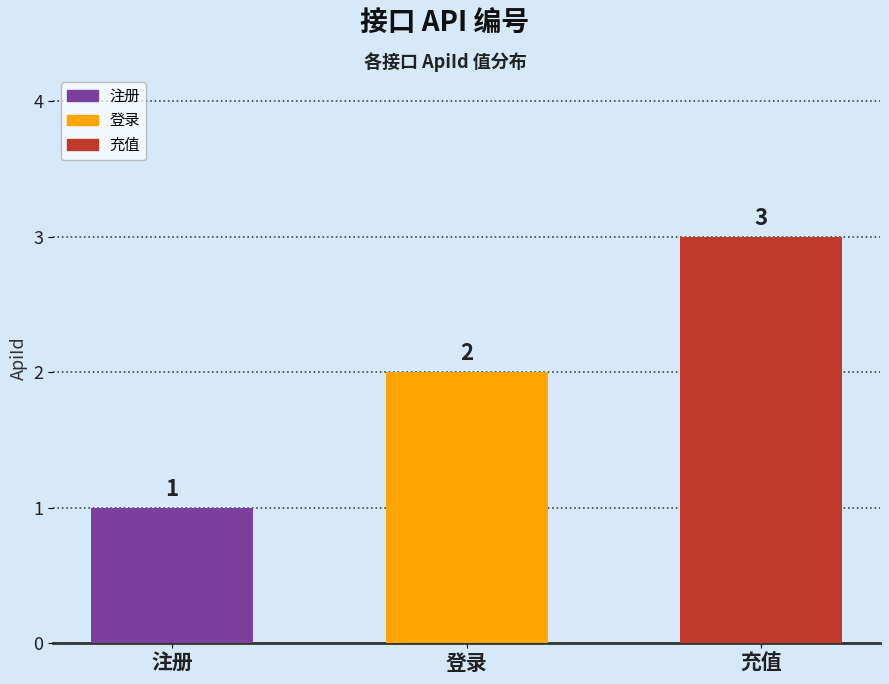

List the labels in order of value, smallest first.

注册, 登录, 充值